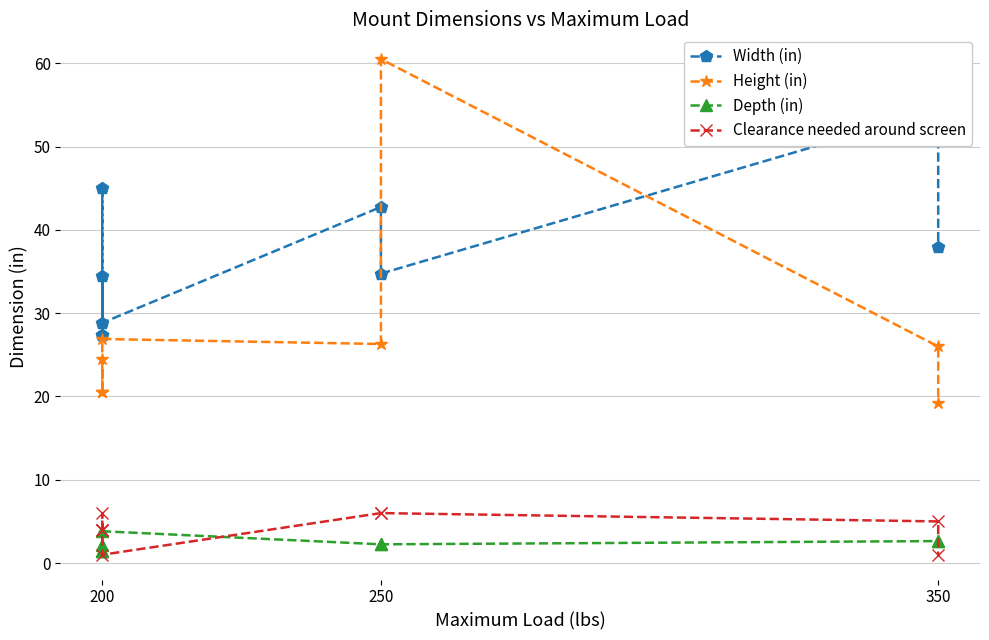

How many interior local peaks does the Depth (in) series have?

1